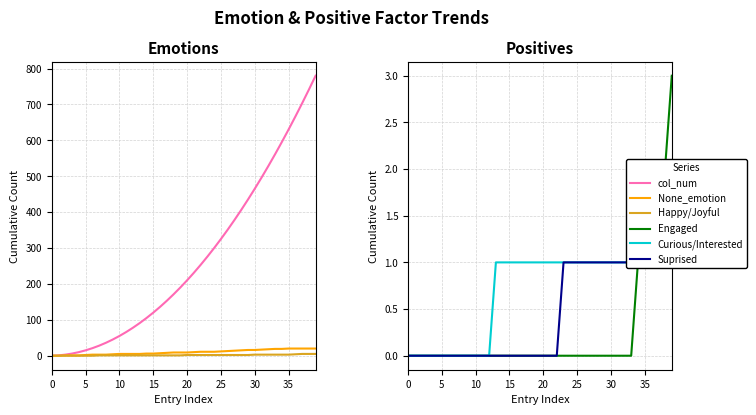

At how many categories does at least one series exceed 429?

11